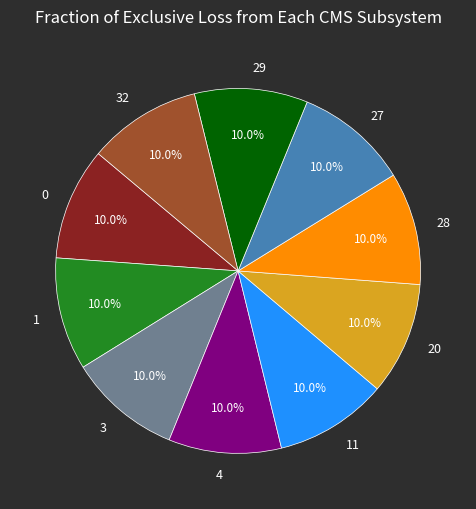

Approximately how many times larger is the value at 11 compared to 0?

1.0